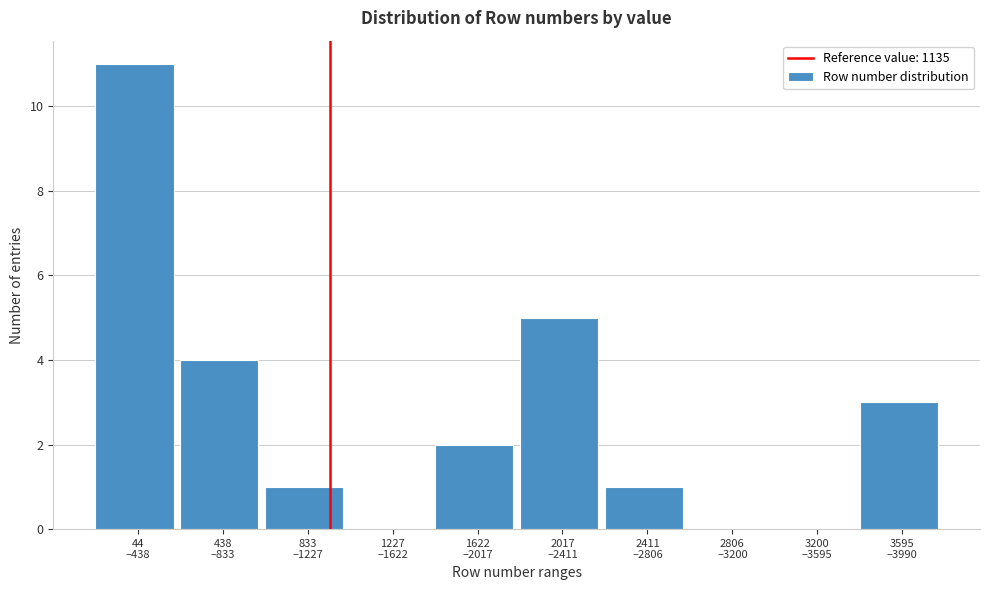

Are the bars horizontal?

No